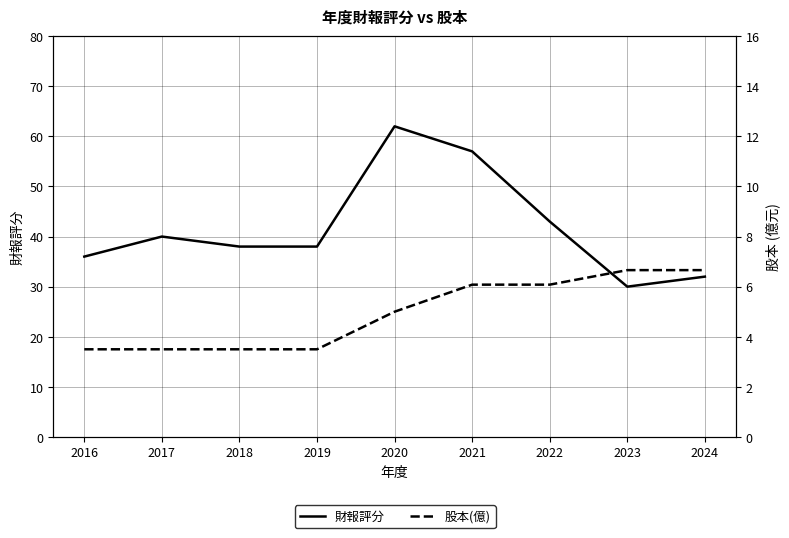

What is the approximate value of 股本(億) at 2023?

6.7